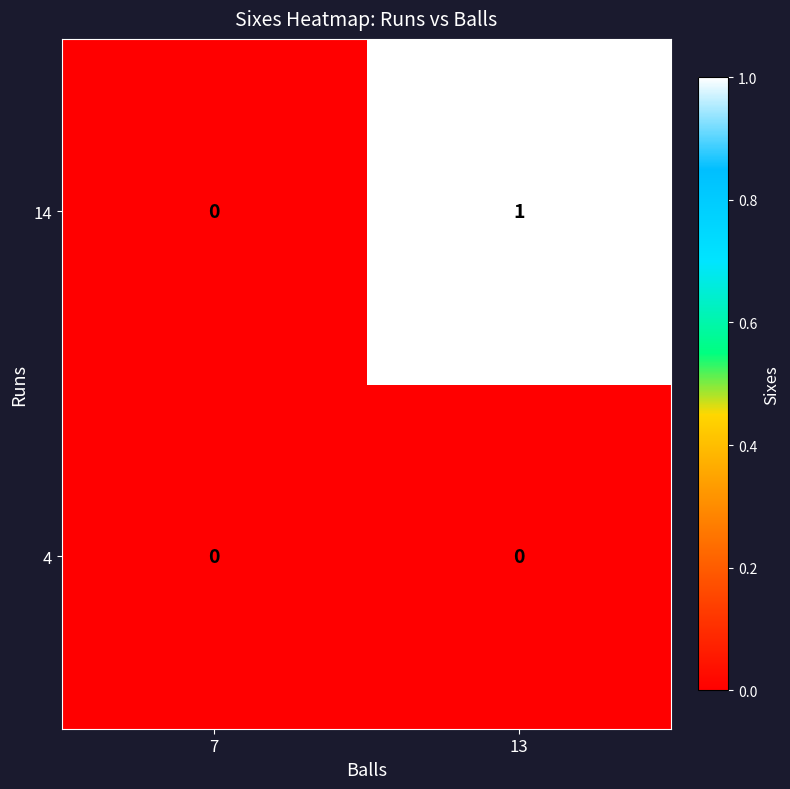

Which series has the largest total across all categories?

14